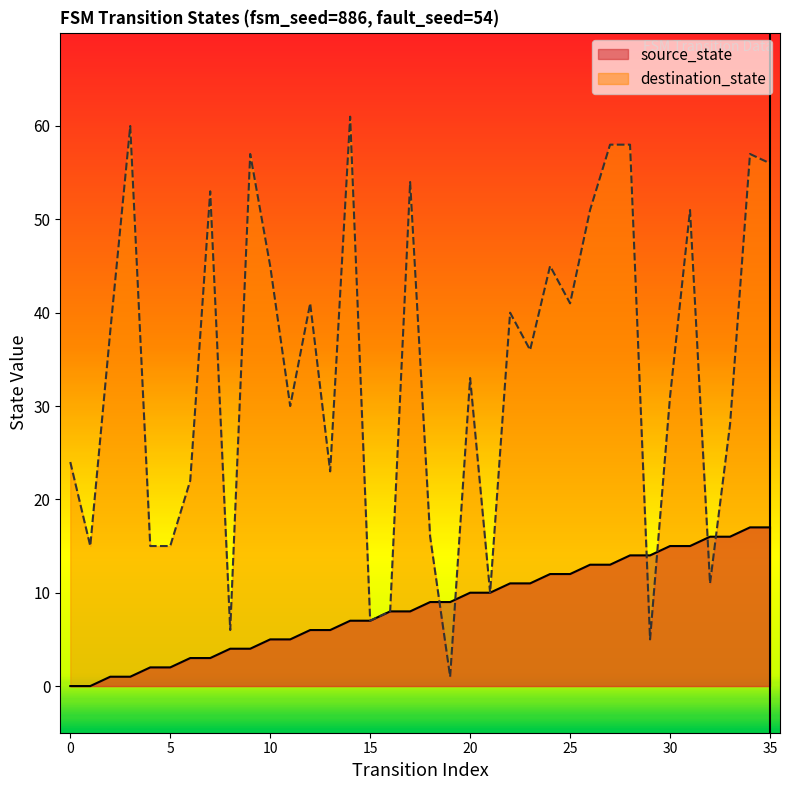

What is the difference between the source_state values at 5 and 28?

12